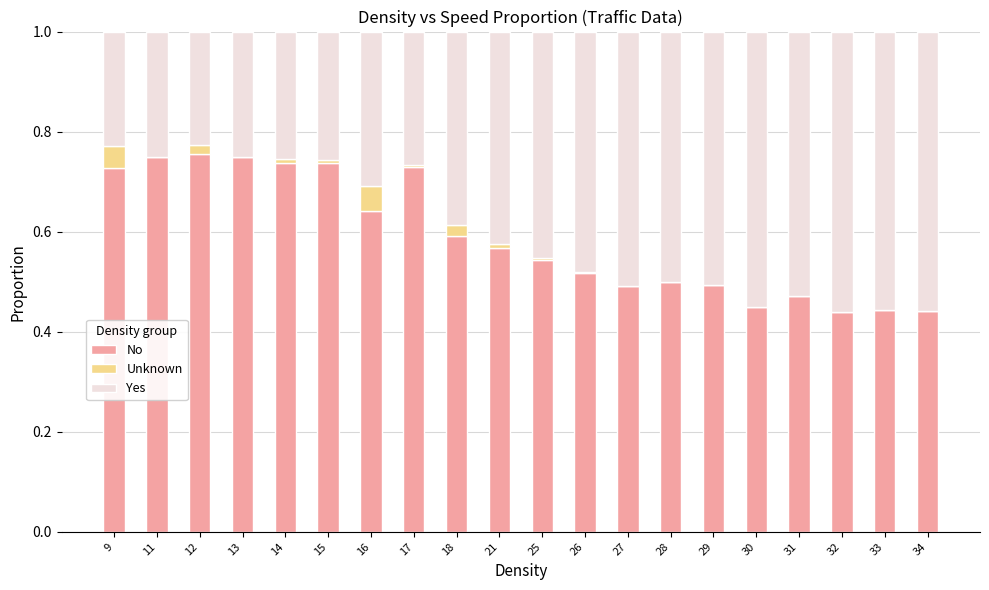

The value of No at 28 is 0.5. True or false?

True